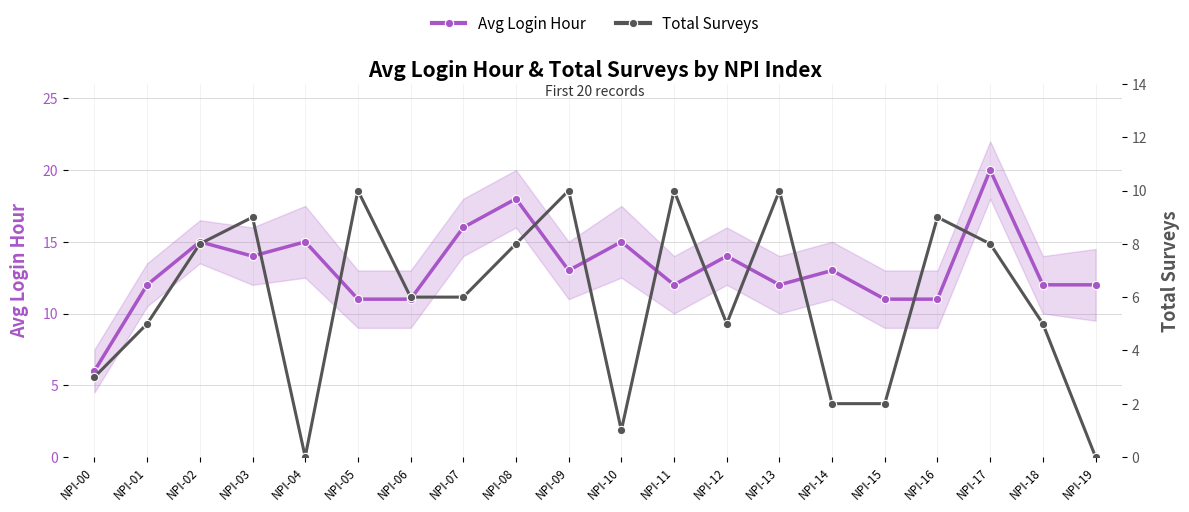

Reading left to right, transcribe all the data shown in this chart.

Avg Login Hour: 6	12	15	14	15	11	11	16	18	13	15	12	14	12	13	11	11	20	12	12
Total Surveys: 3	5	8	9	0	10	6	6	8	10	1	10	5	10	2	2	9	8	5	0